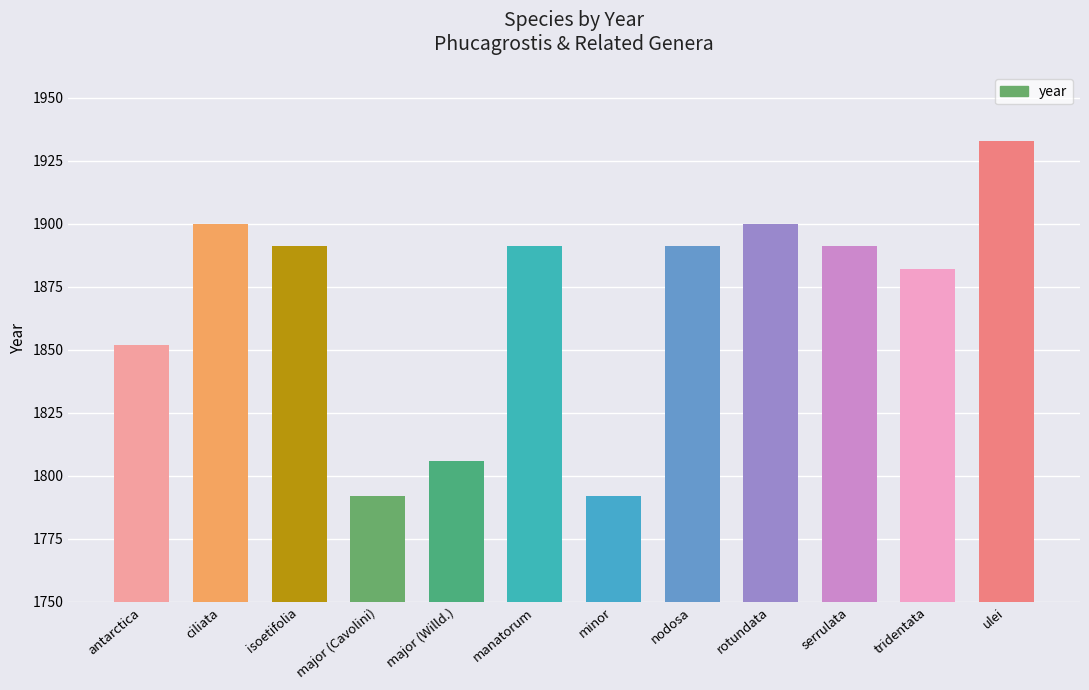

What is the sum of all values?

22421